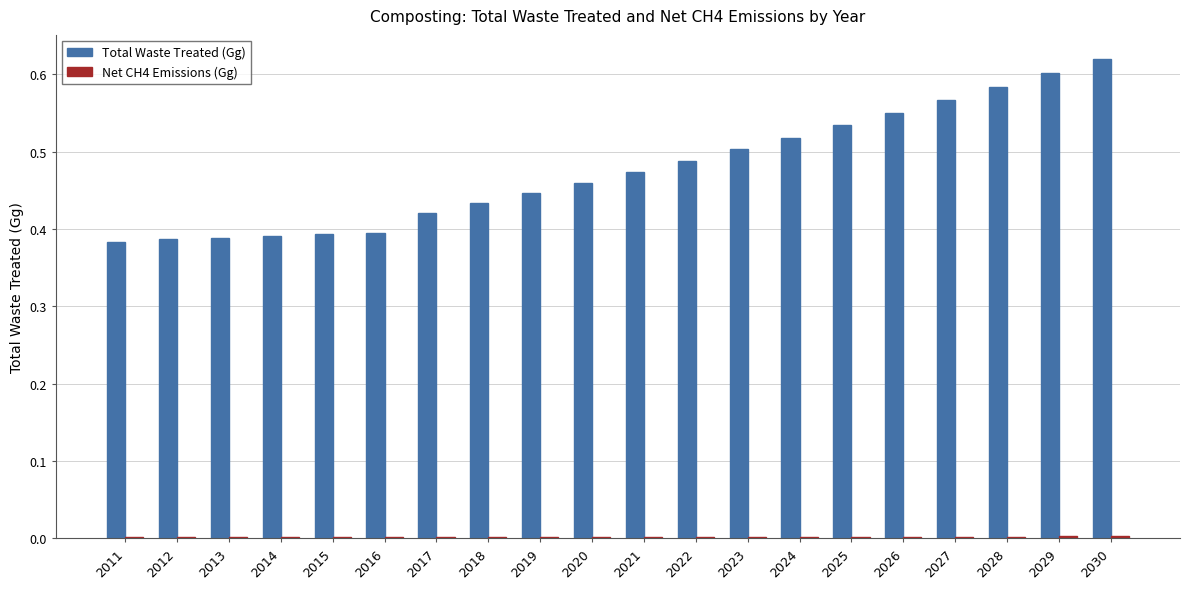

Is it true that Total Waste Treated (Gg) equals 0.4 at 2014?

True